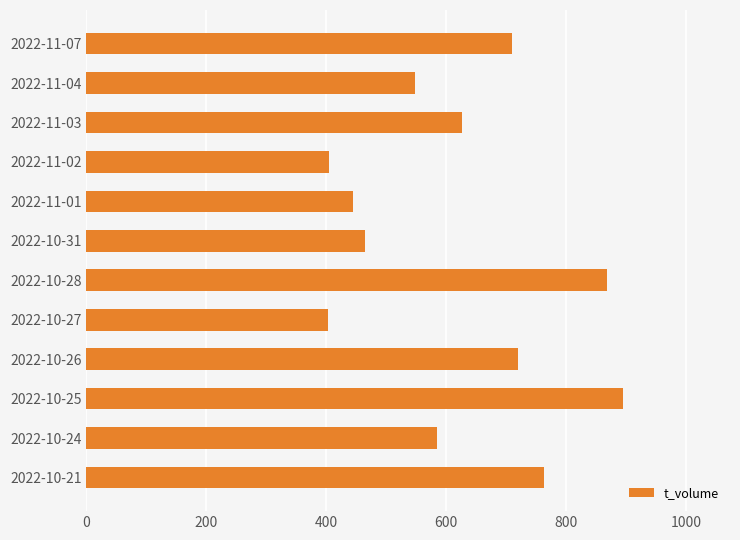

How many values are below 626?

6